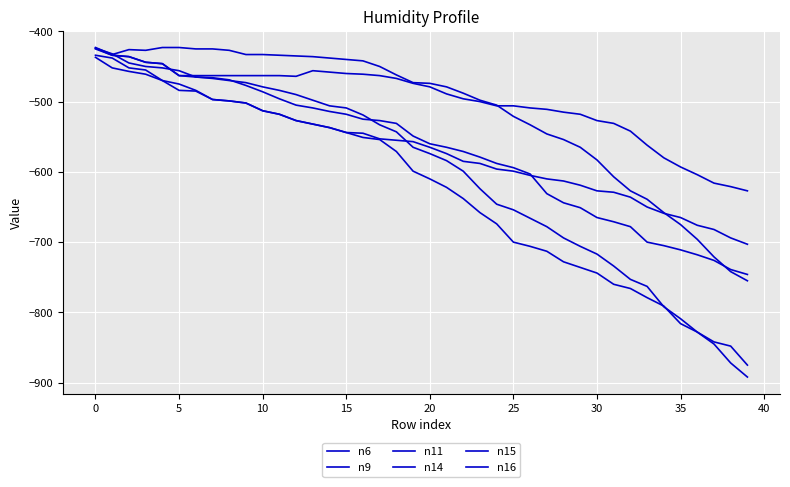

What is the sum of all n11 values?

-22662